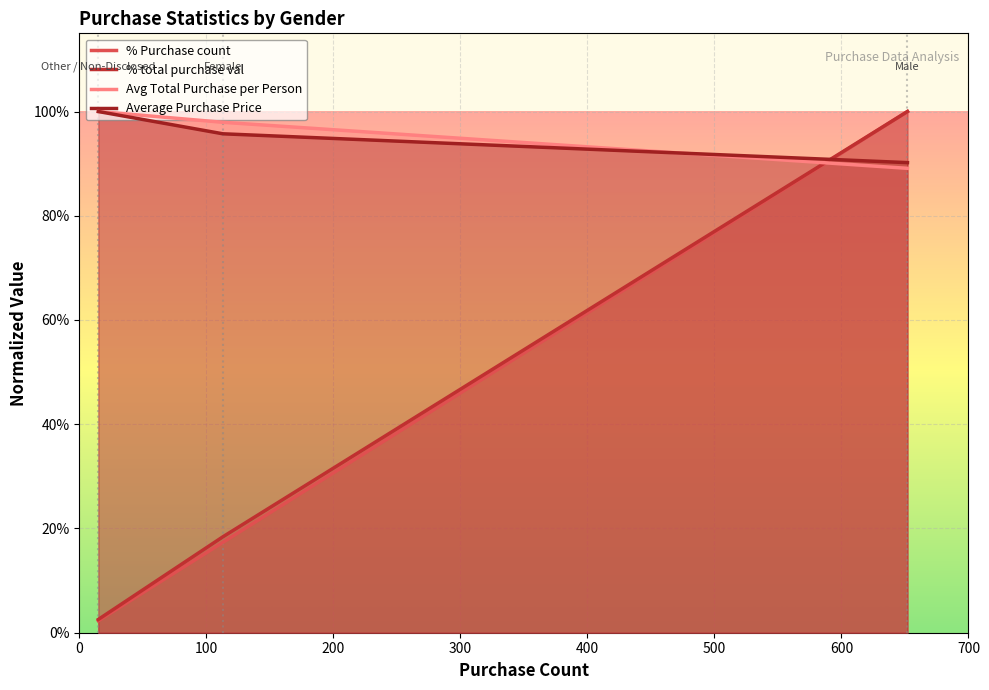

The % total purchase val series shows 1.8 at 113. True or false?

False